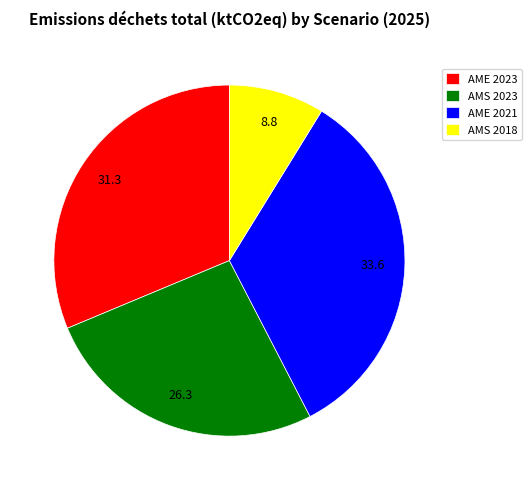

Which category has the smallest portion of the pie?

AMS 2018